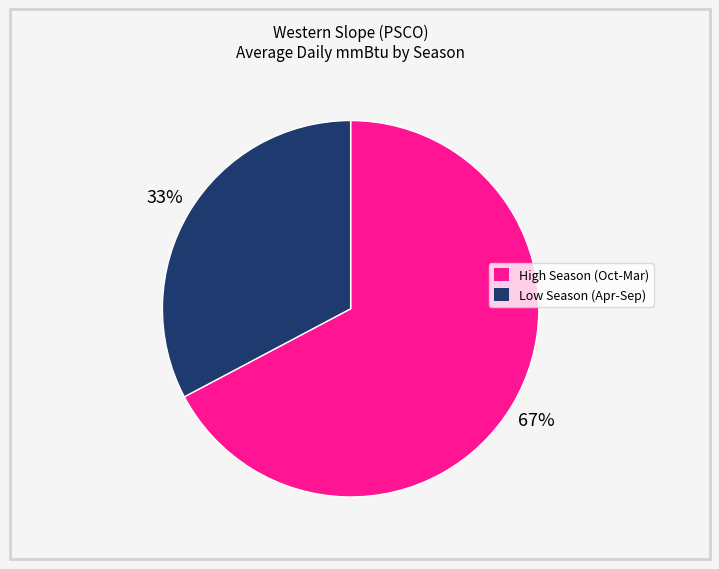

To the nearest percent, what is the difference between the largest and smallest slice percentages?

34%